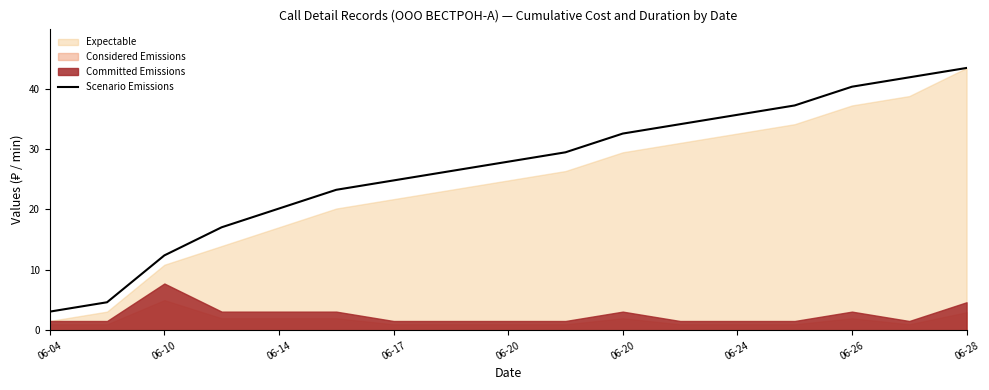

Does the chart display data point markers on the line(s)?

No